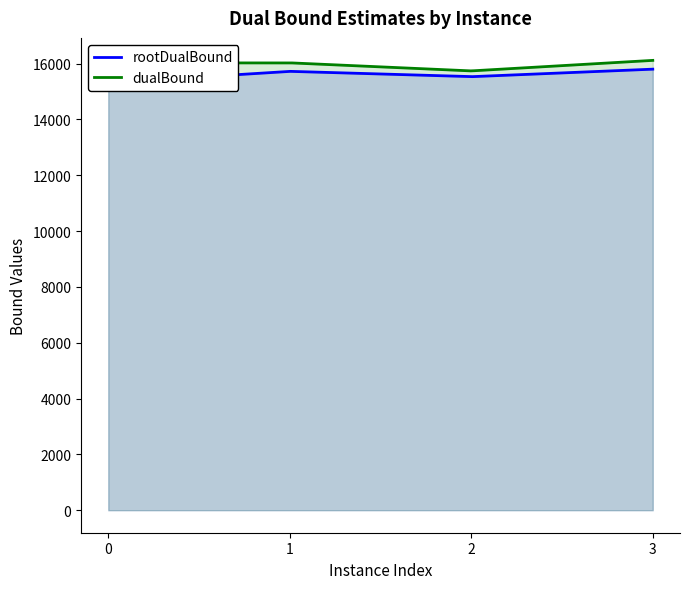

How many data points in dualBound are less than 16029?

1